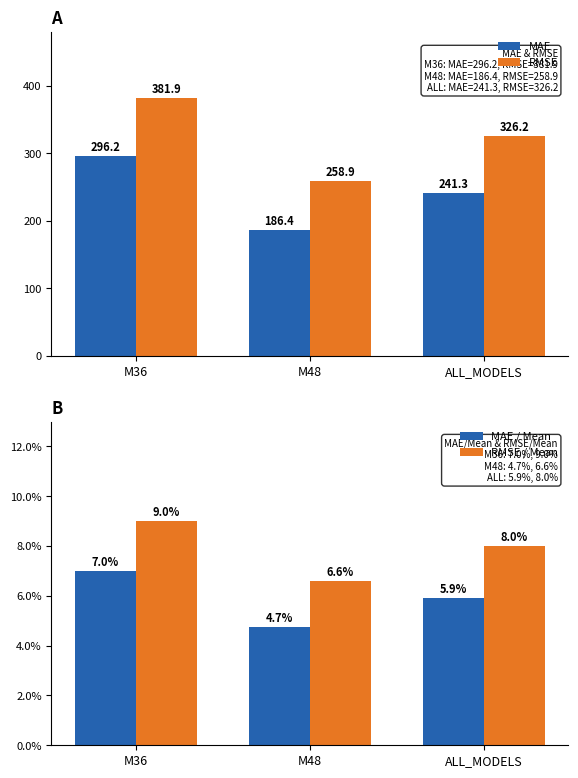

What are all the series names shown in the legend?

MAE, RMSE, MAE / Mean, RMSE / Mean